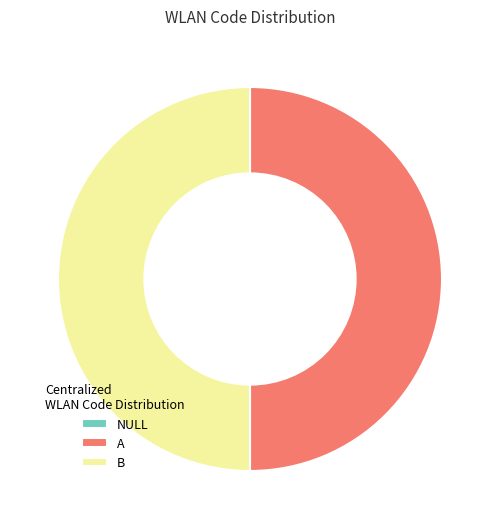

True or false: B accounts for 35% of the total.

False